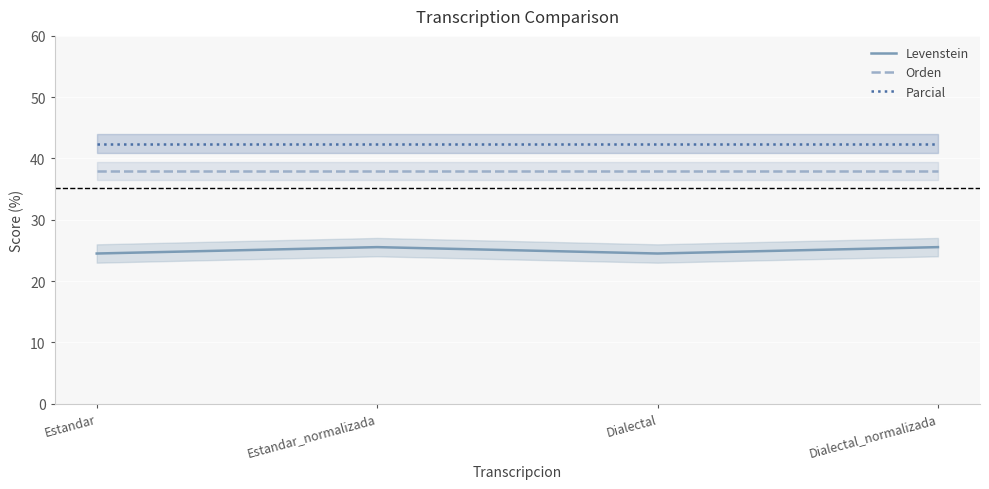

What is the difference between the maximum and minimum values in the Levenstein series?

1.0